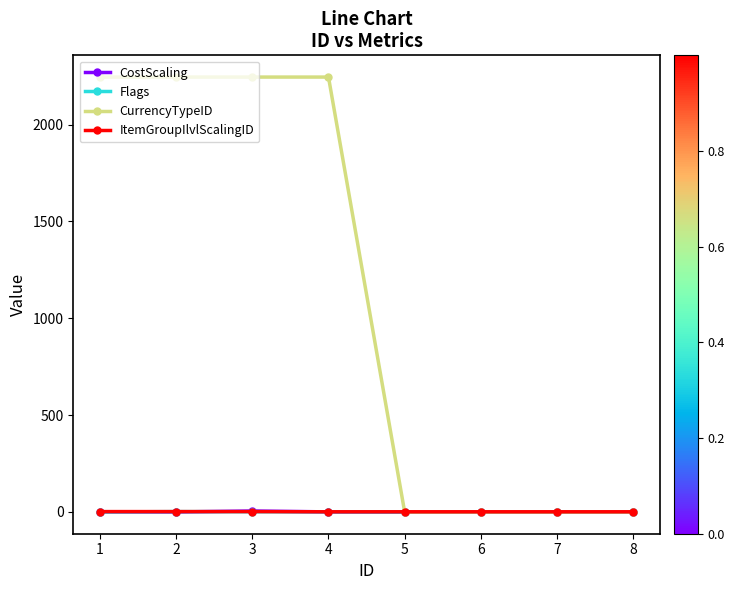

The CostScaling series shows 0.5 at 1. True or false?

True